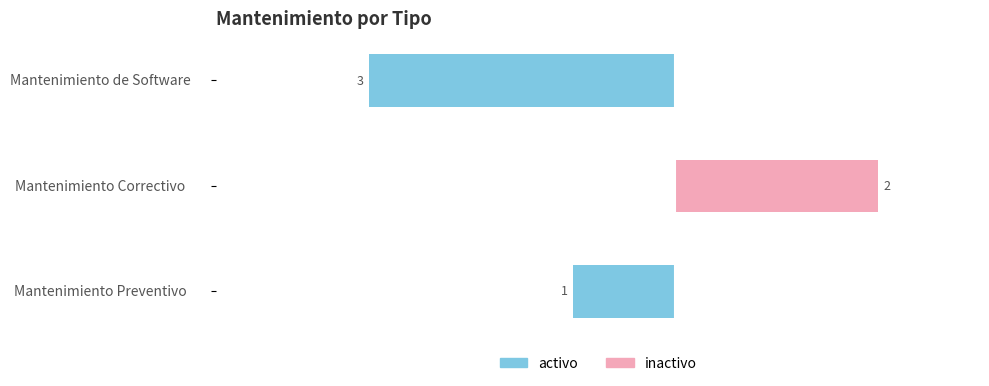

The inactivo series shows -1 at Mantenimiento de Software. True or false?

False